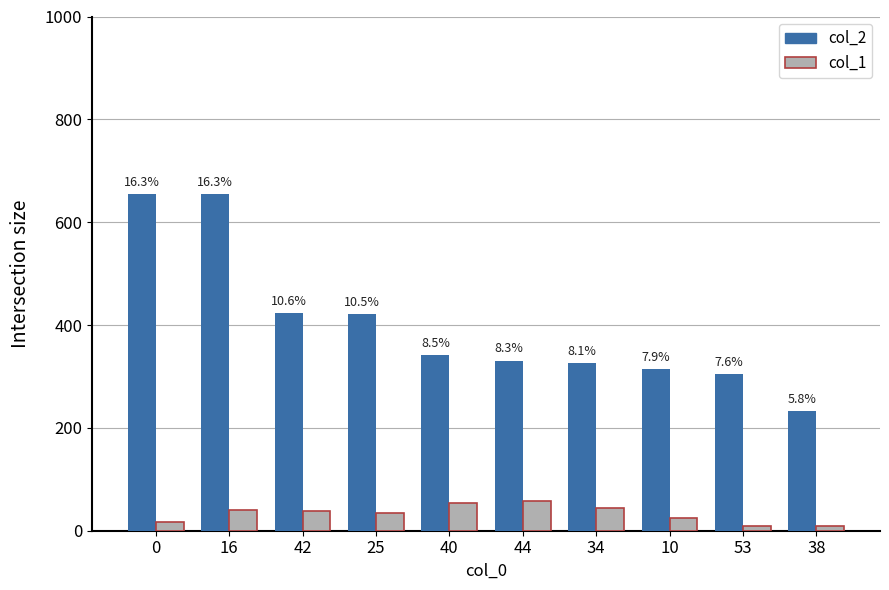

What is the difference between the highest and lowest values at 42?

386